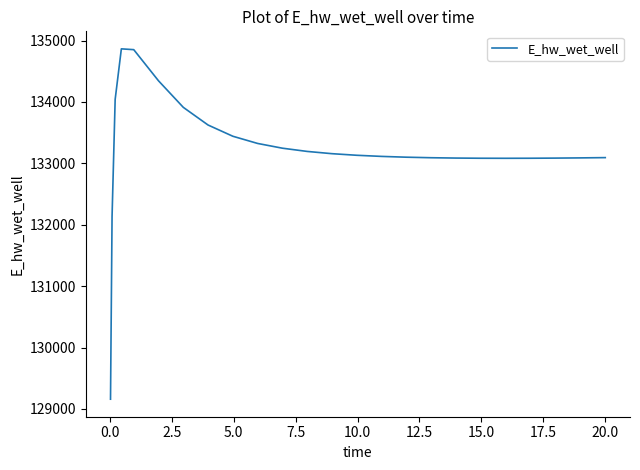

What is the greatest value displayed?

134865.4